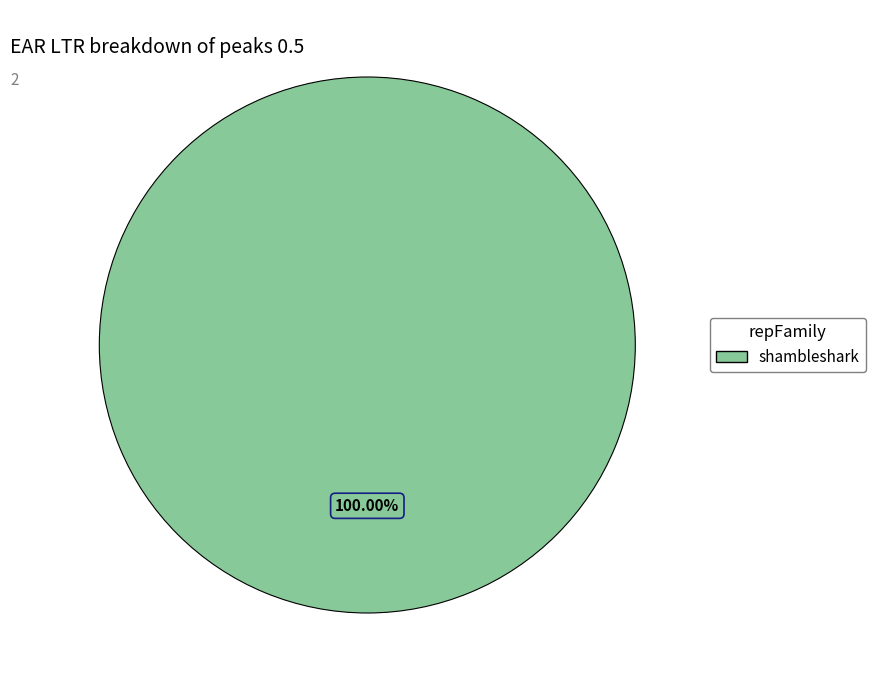

Does any single category account for the majority?

Yes